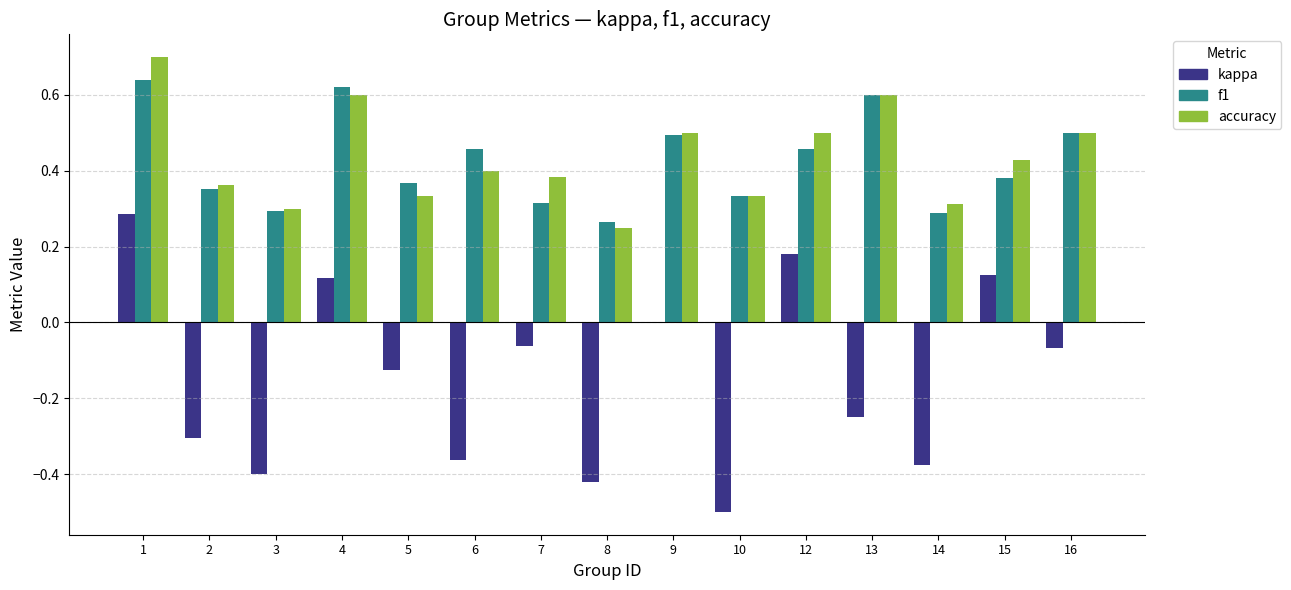

Between 4 and 6, which series saw the biggest shift?

kappa